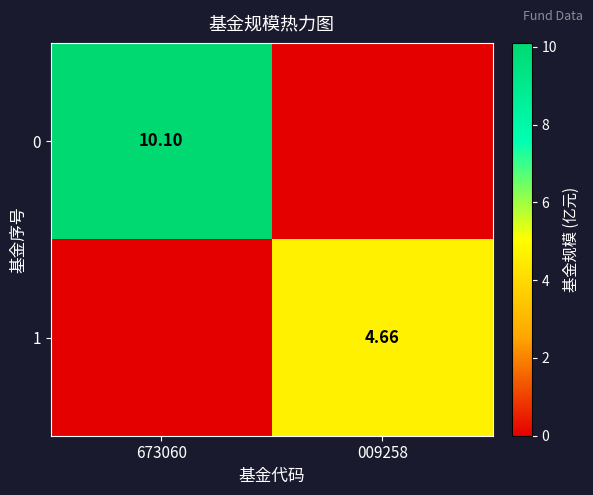

Is the value of 0 at 673060 greater than the value of 1 at 009258?

Yes